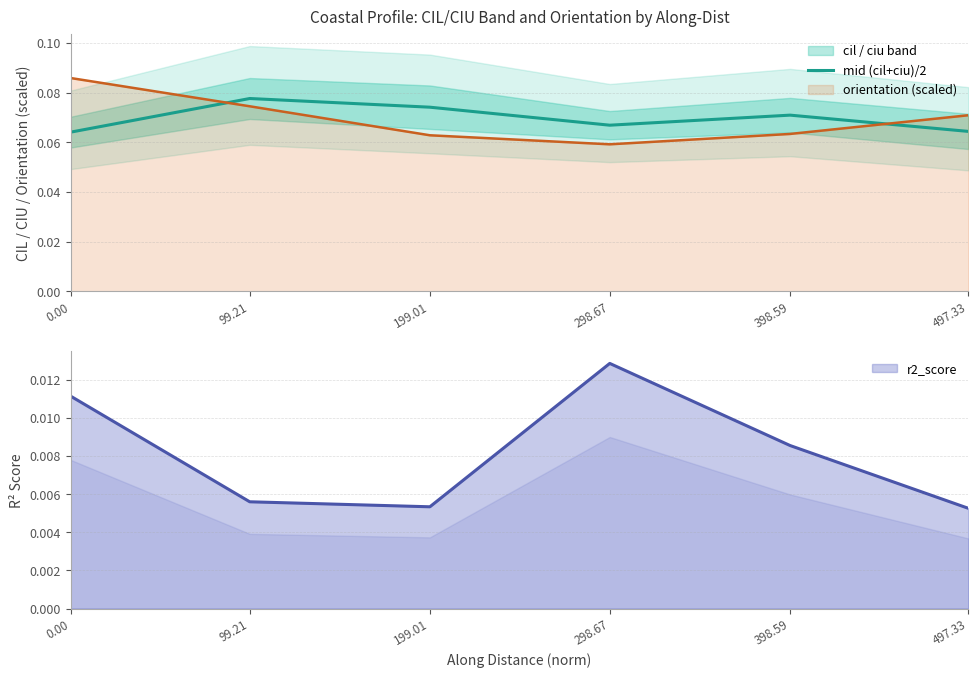

Reading right to left, what are all the values shown in this chart?

497.33=0.1	398.59=0.1	298.67=0.1	199.01=0.1	99.21=0.1	0.00=0.1